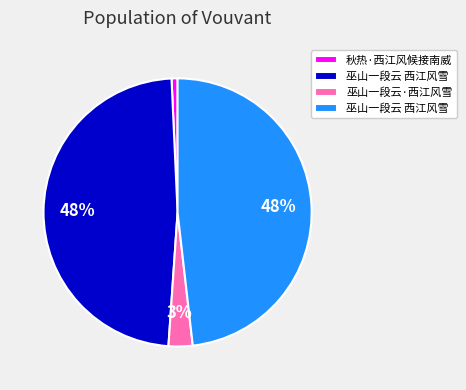

To the nearest percent, what is the difference between the largest and smallest slice percentages?

47%